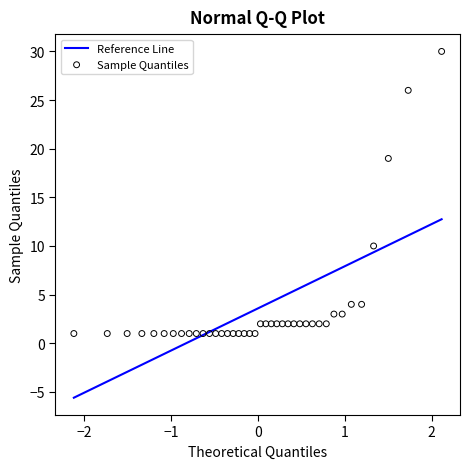

What Y value in the scatter plot is closest to 15?

19